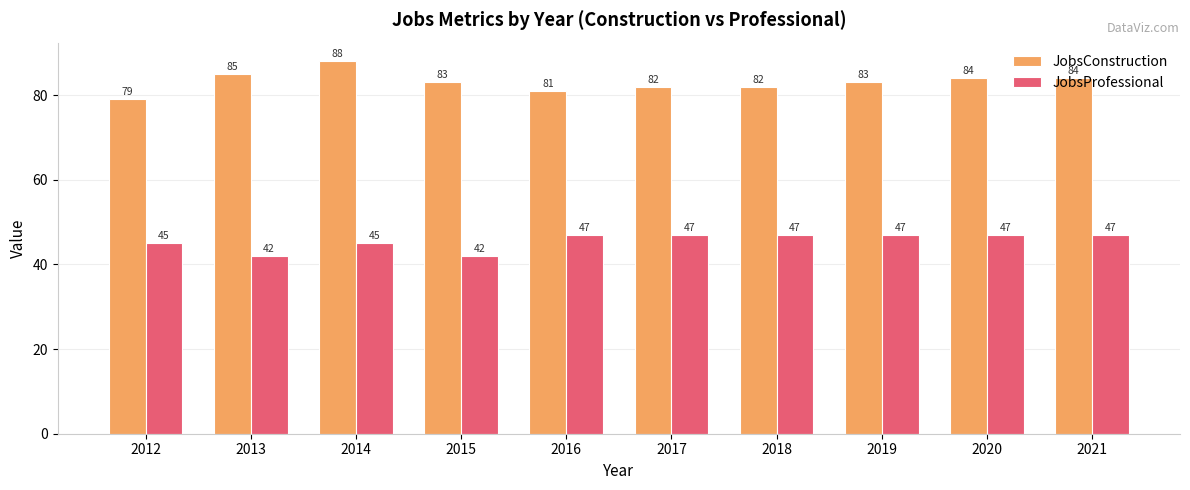

The value of JobsProfessional at 2019 is 47. True or false?

True